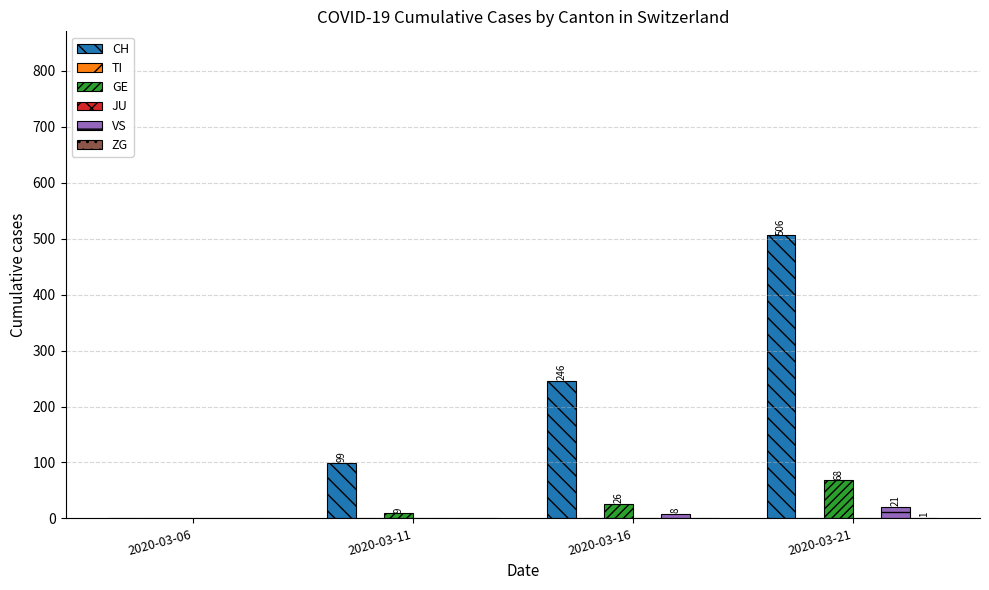

The value of CH at 2020-03-06 is 0. True or false?

True